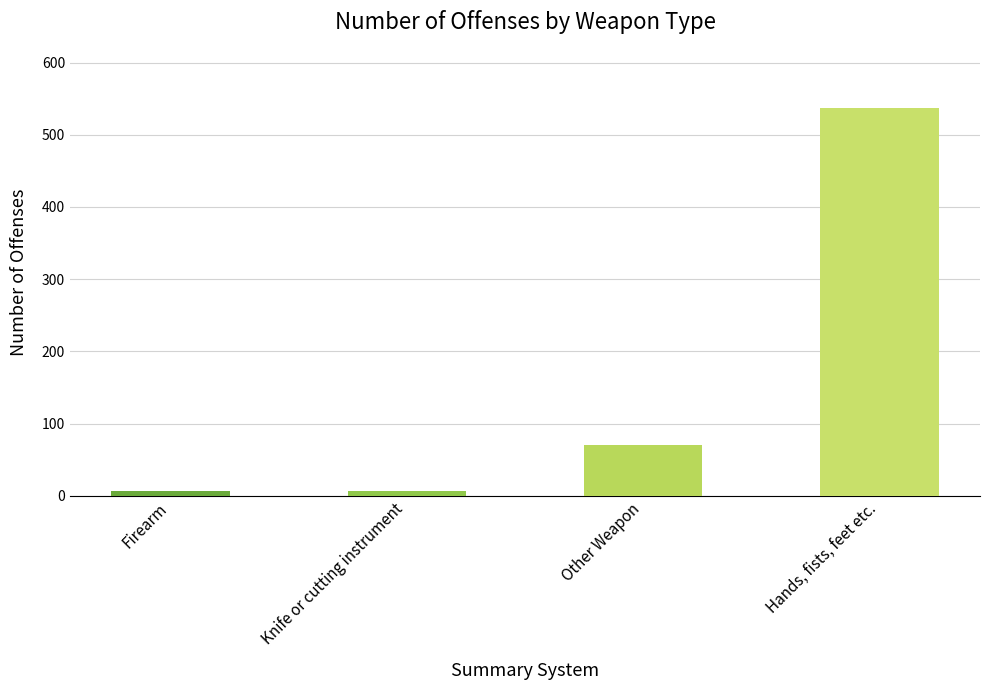

What is the average value?

155